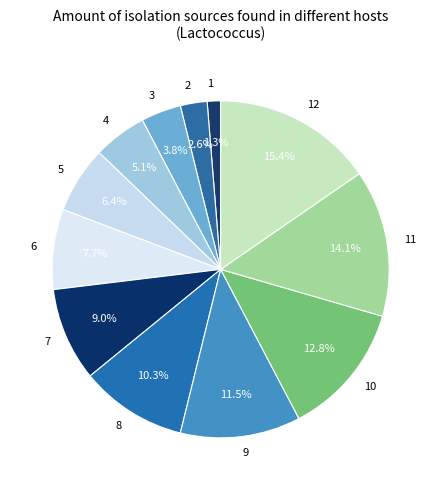

To the nearest percent, what is the average slice percentage?

8%